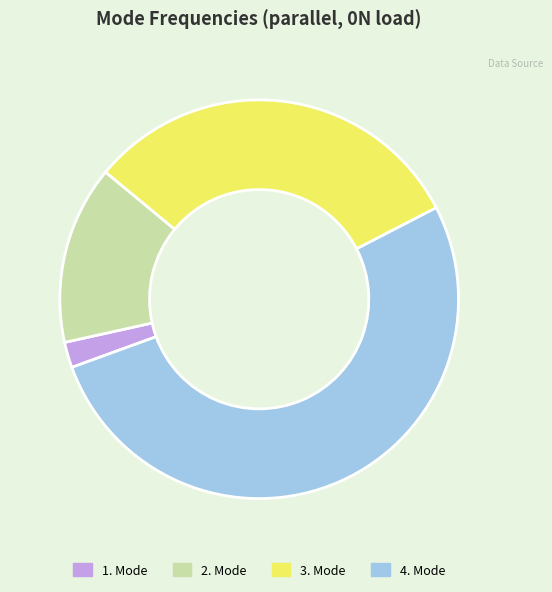

Rank the categories by value from highest to lowest.

4. Mode, 3. Mode, 2. Mode, 1. Mode